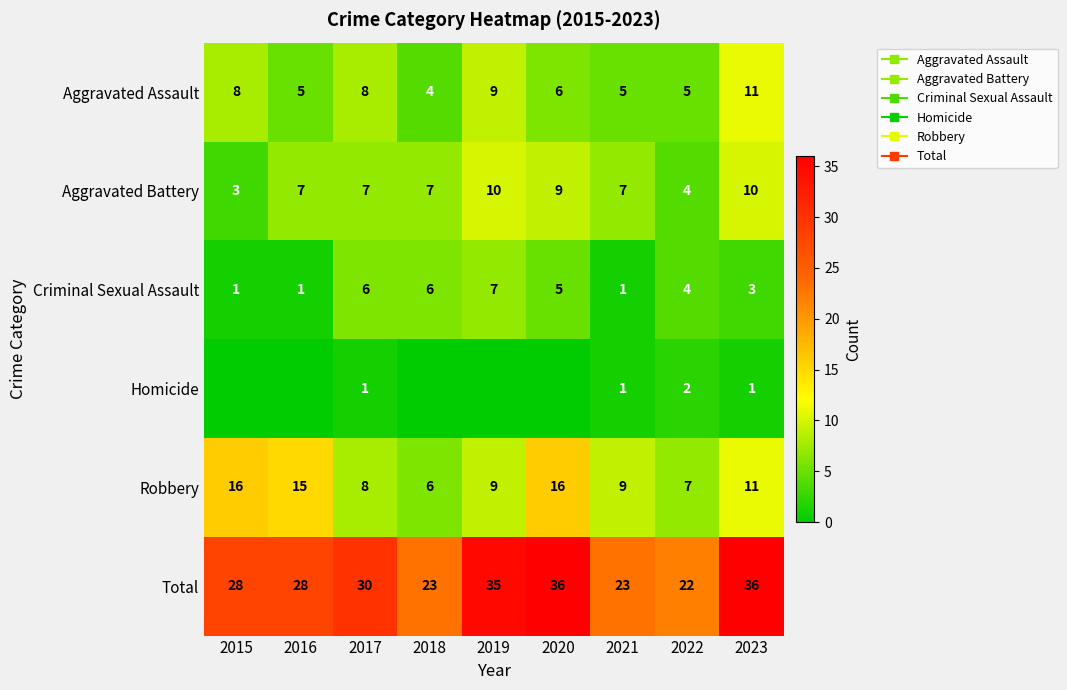

At which category is the sum across all series the highest?

2020